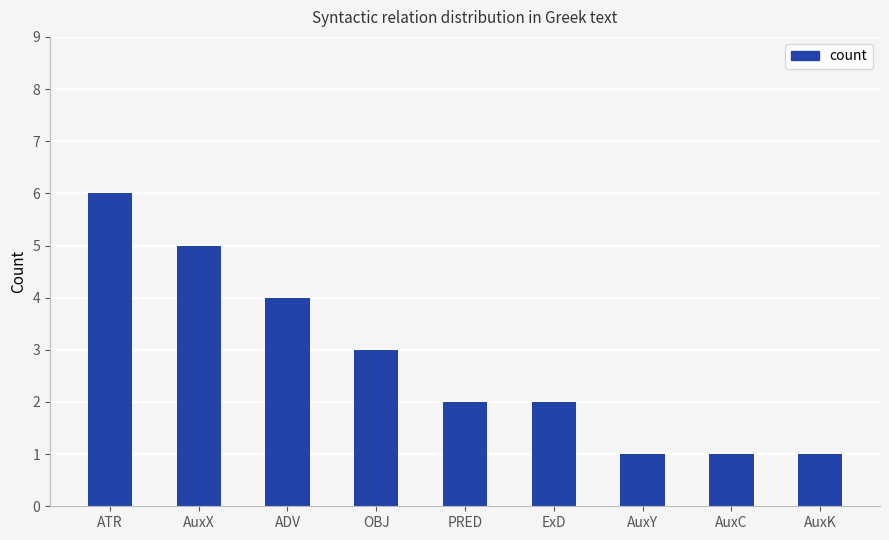

Read the value at AuxX.

5